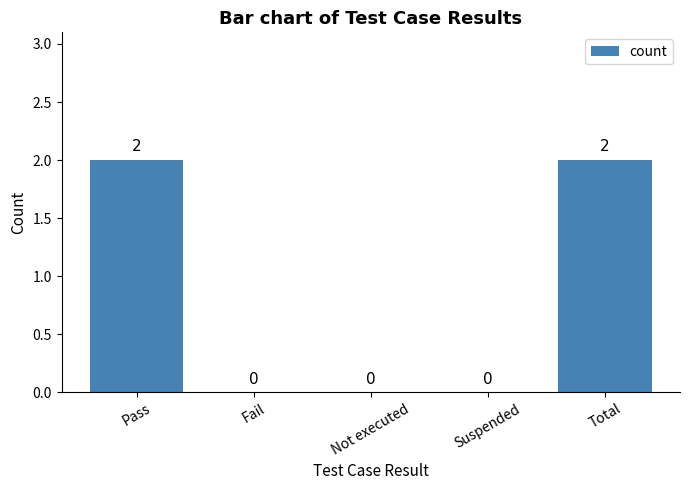

Reading right to left, what are all the values shown in this chart?

2	0	0	0	2